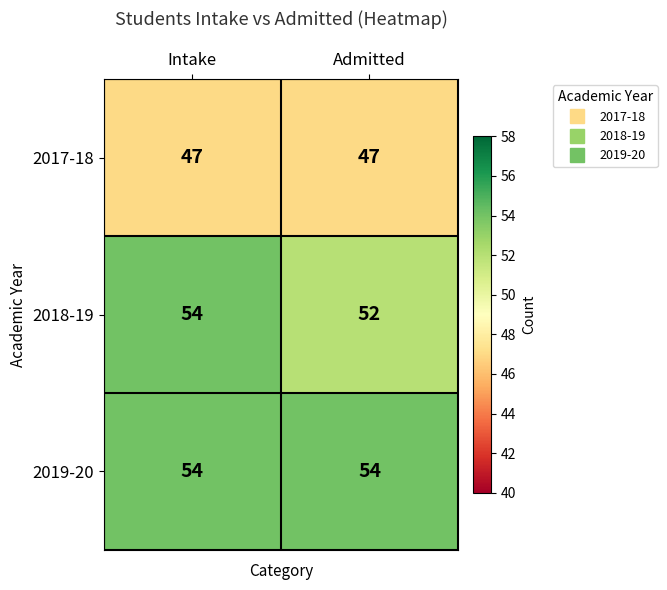

At Admitted, list the series in order from largest to smallest.

2019-20, 2018-19, 2017-18